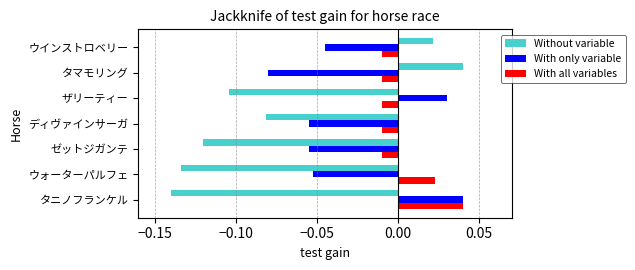

Count the With only variable values in the range 0 to 1.

2